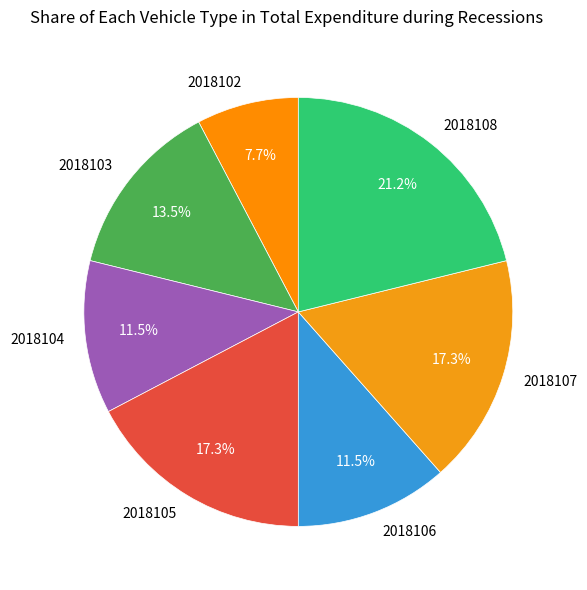

What is the largest slice in the pie chart?

2018108